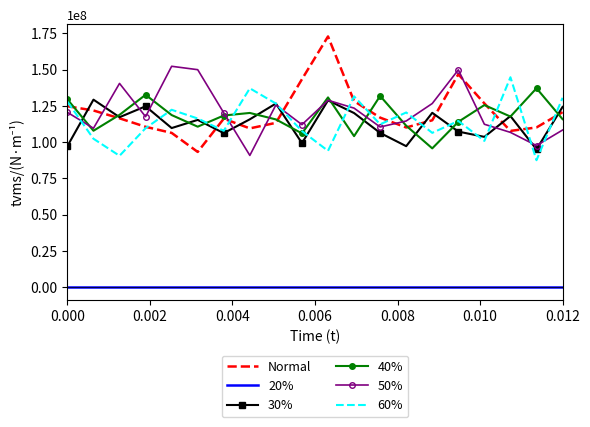

What is the lowest value of the 40% series?

95678180.5